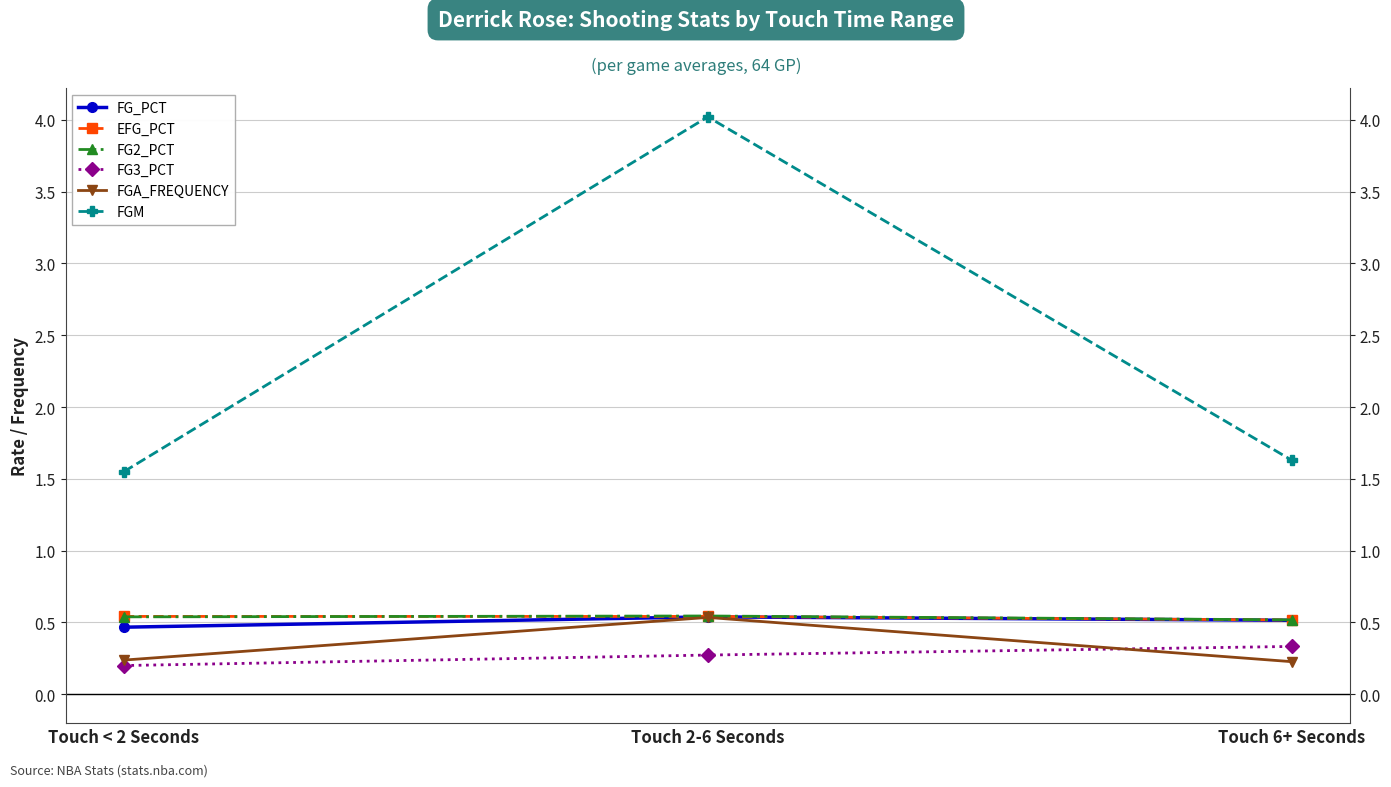

The value of FGA_FREQUENCY at Touch 2-6 Seconds is 0.5. True or false?

True